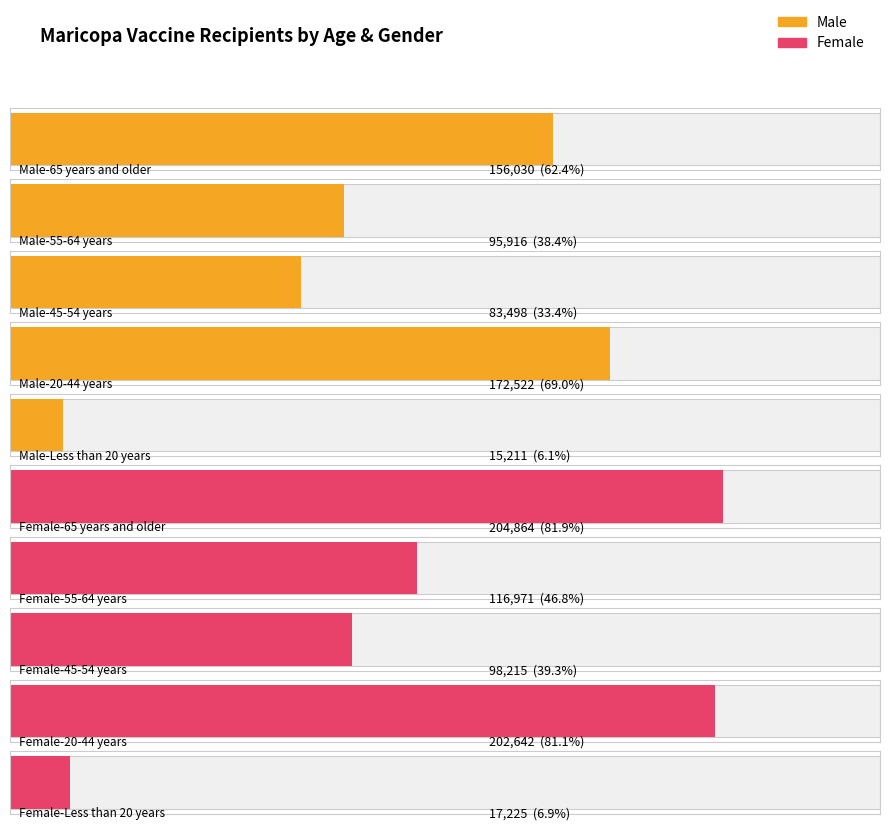

True or false: the data shows 15211 at Male-Less than 20 years.

True